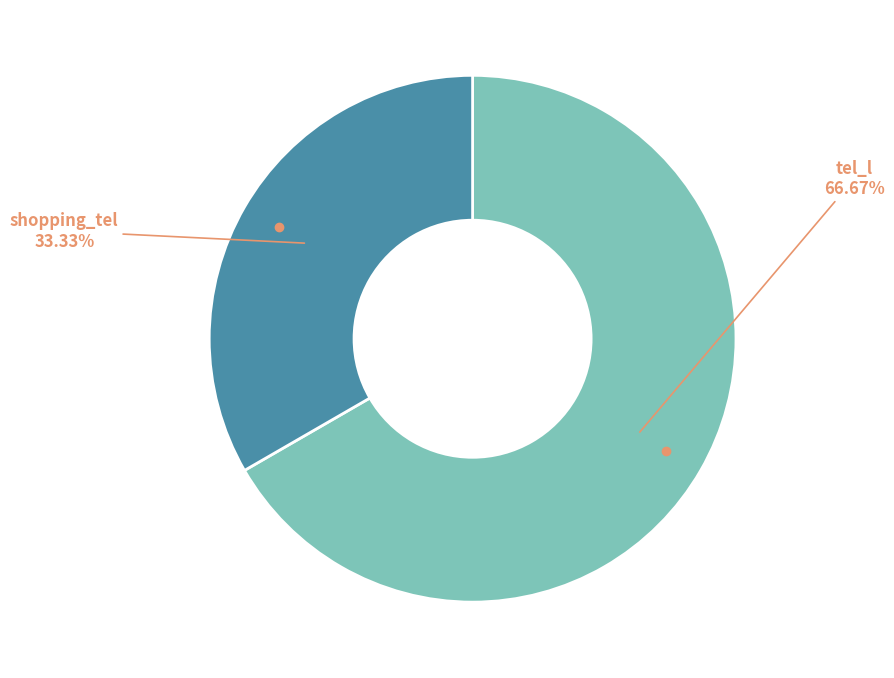

To the nearest percent, what is the difference between the largest and smallest slice percentages?

33%